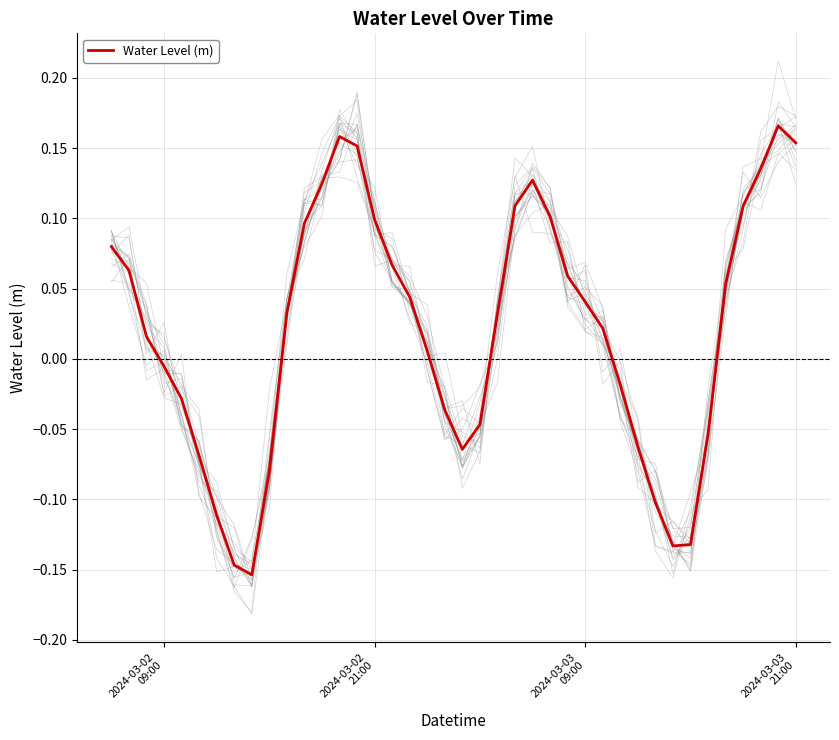

How many data points are above 0?

24